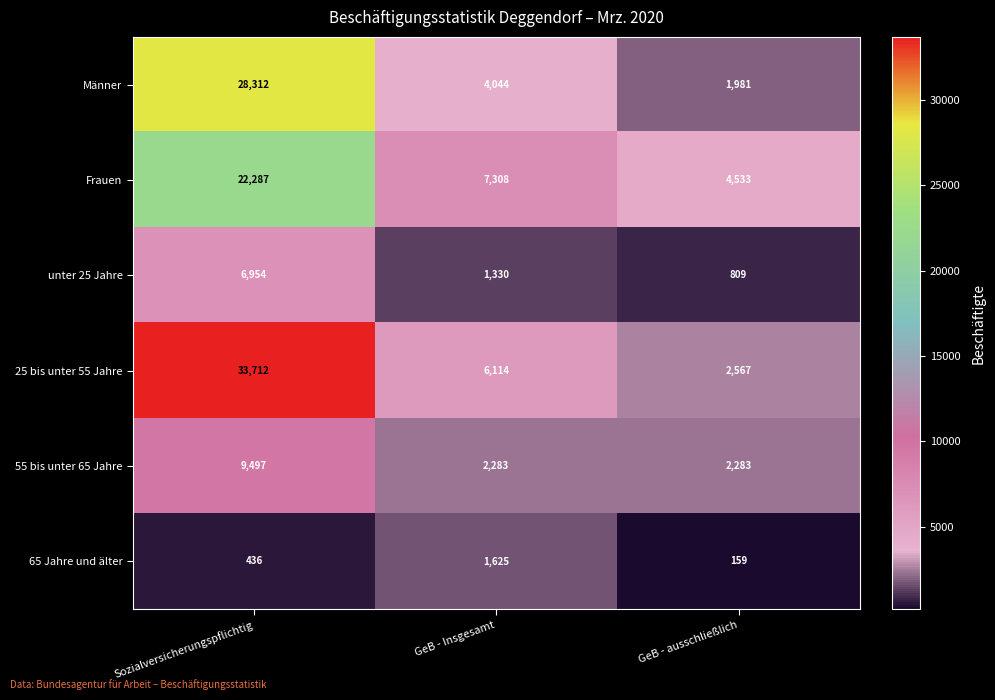

Rank the series by their maximum value, from highest to lowest.

25 bis unter 55 Jahre, Männer, Frauen, 55 bis unter 65 Jahre, unter 25 Jahre, 65 Jahre und älter